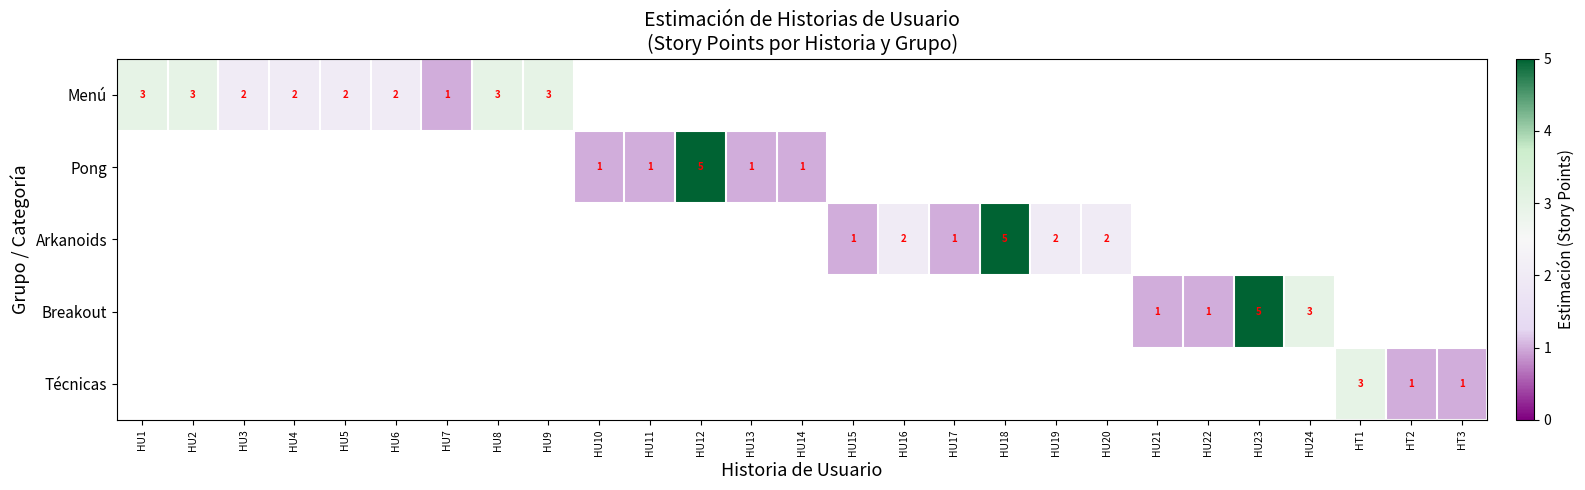

Is it true that Pong equals 1 at HU13?

True